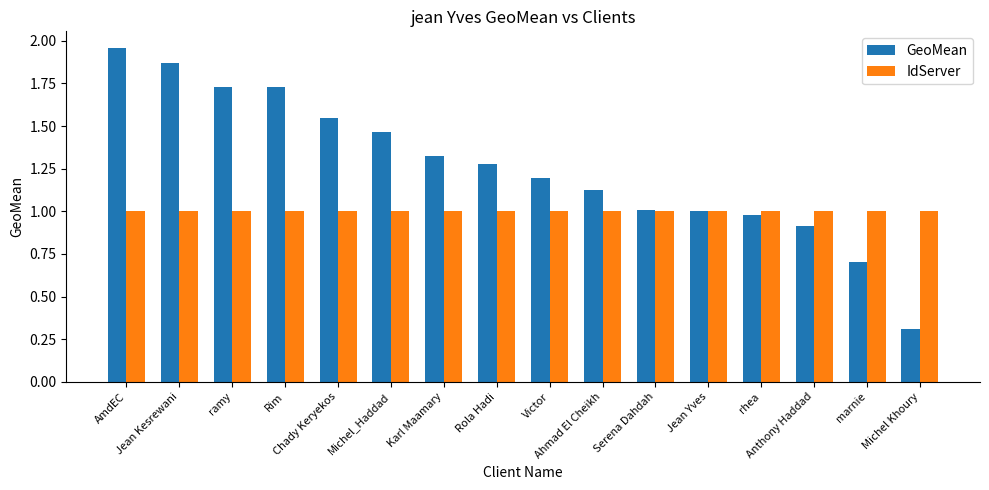

What are all the series names shown in the legend?

GeoMean, IdServer